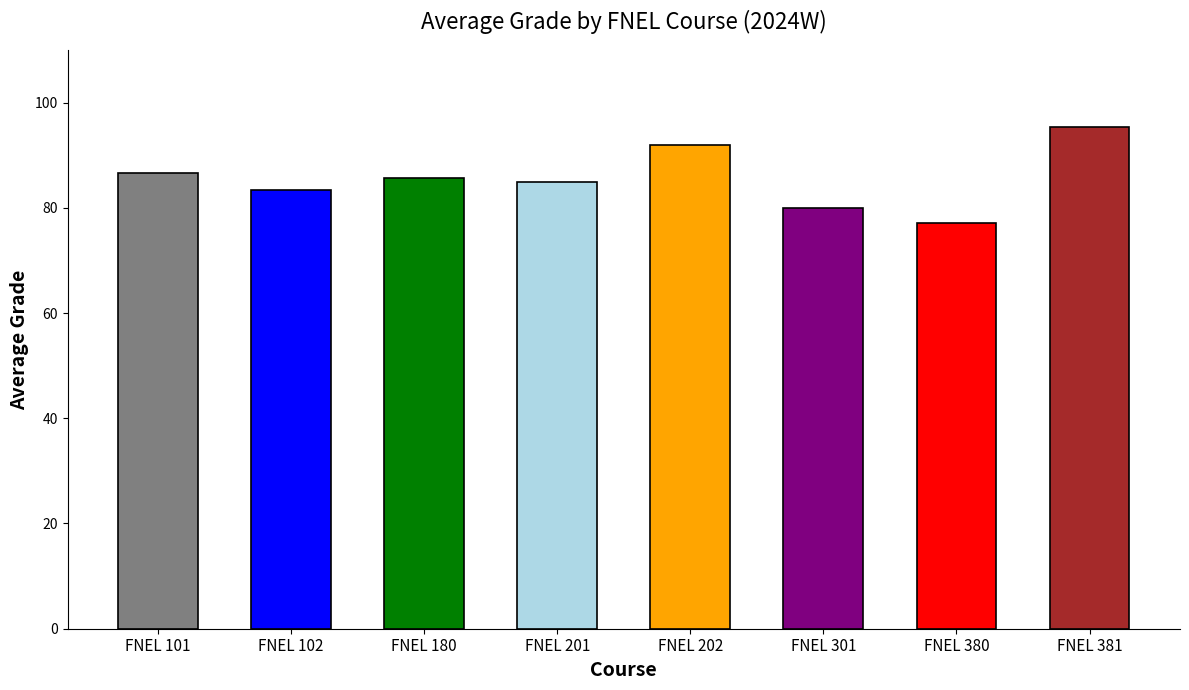

What is the greatest value displayed?

95.3